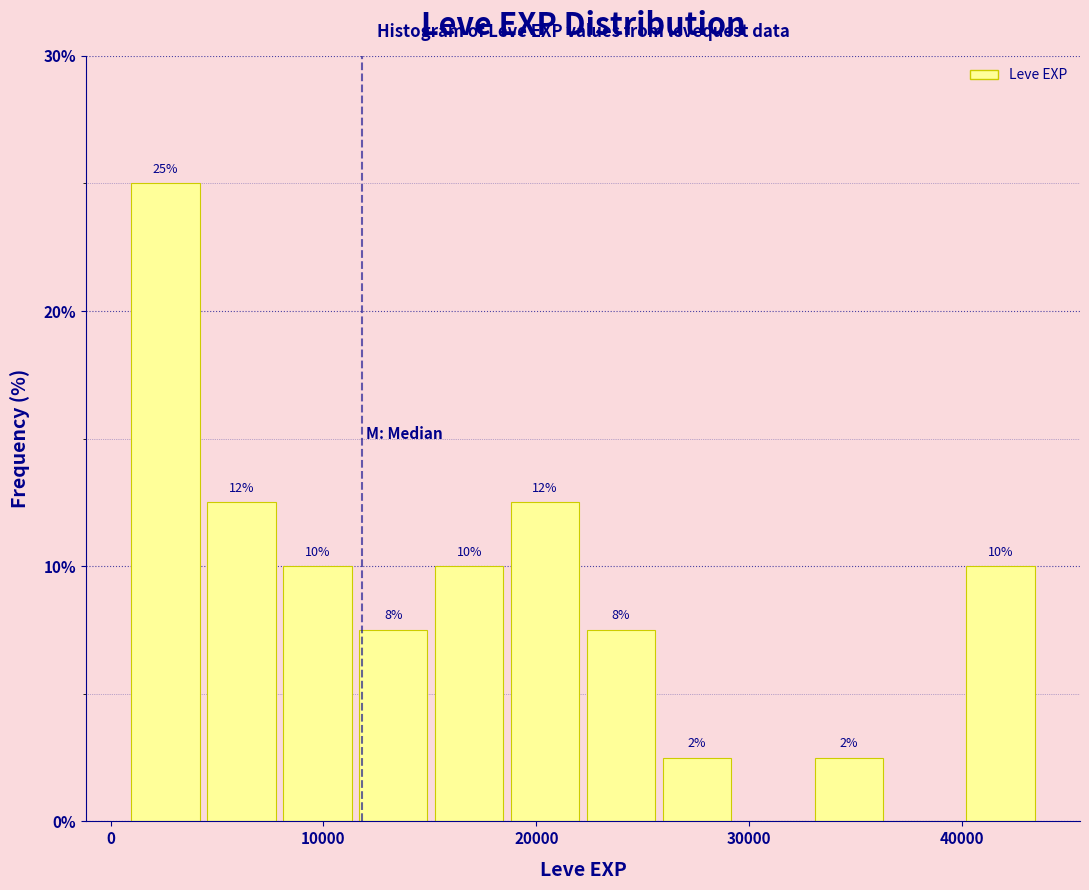

Read against the x-axis, roughly where is the centre of the tallest bar?

3000